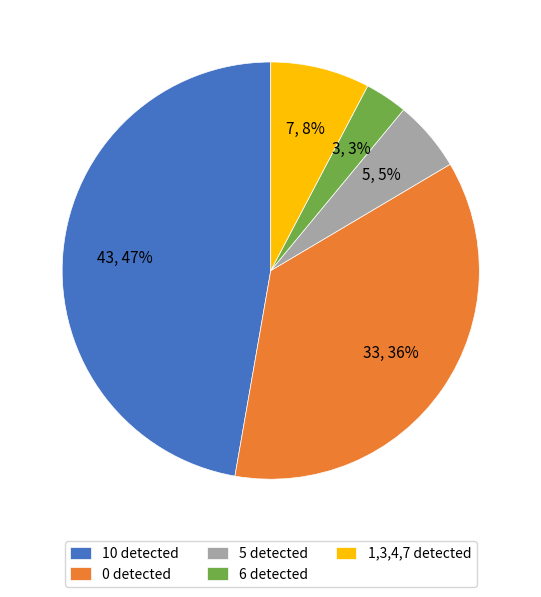

True or false: 1,3,4,7 detected accounts for 8% of the total.

True